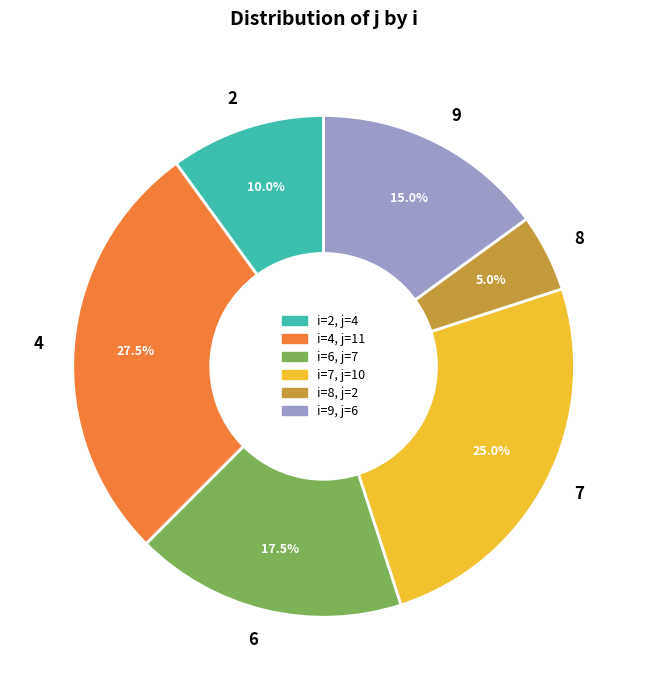

Is there a majority slice in this chart?

No